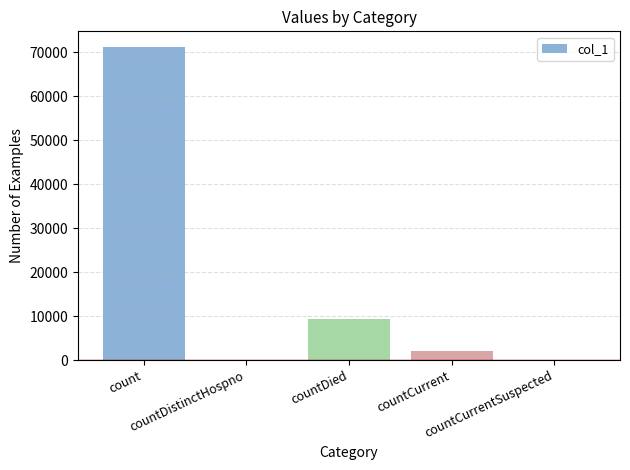

What is the greatest value displayed?

71162